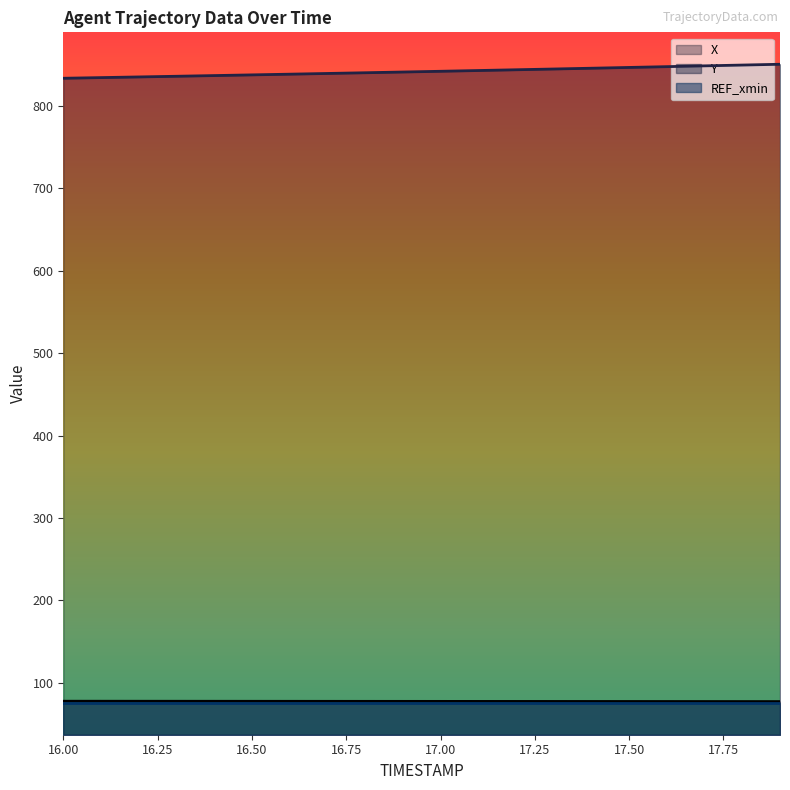

What is the difference between the Y values at 16.8 and 17.1?

2.7